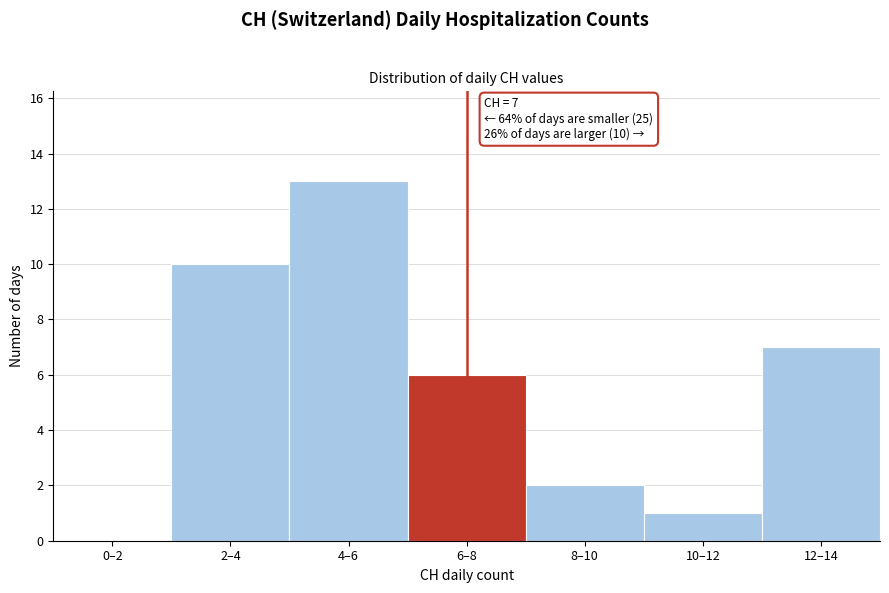

Reading right to left, transcribe all the data shown in this chart.

12–14=7	10–12=1	8–10=2	6–8=6	4–6=13	2–4=10	0–2=0